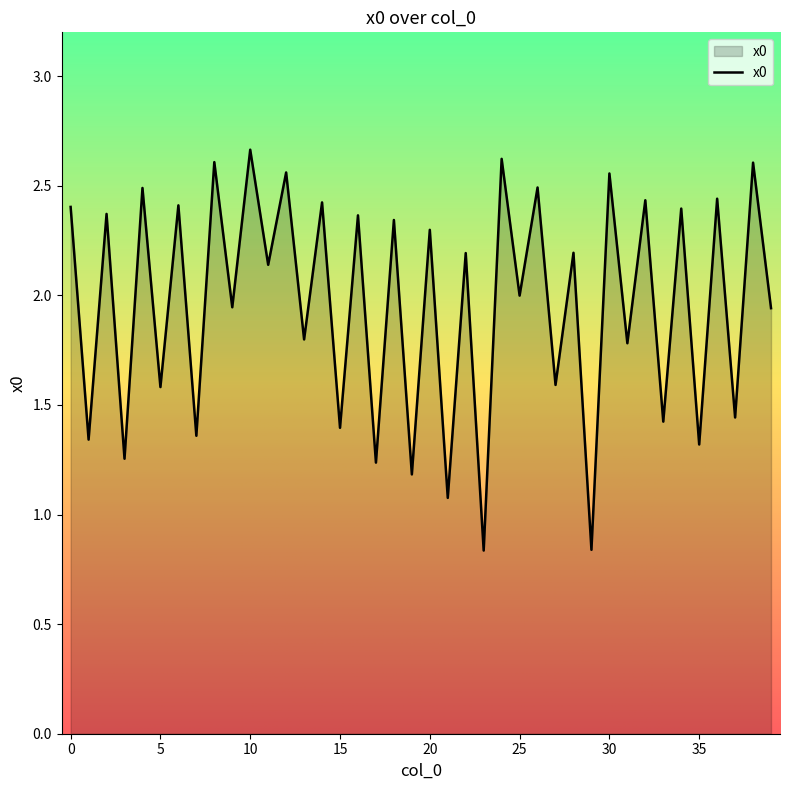

What is the difference between the maximum and minimum values?

1.8